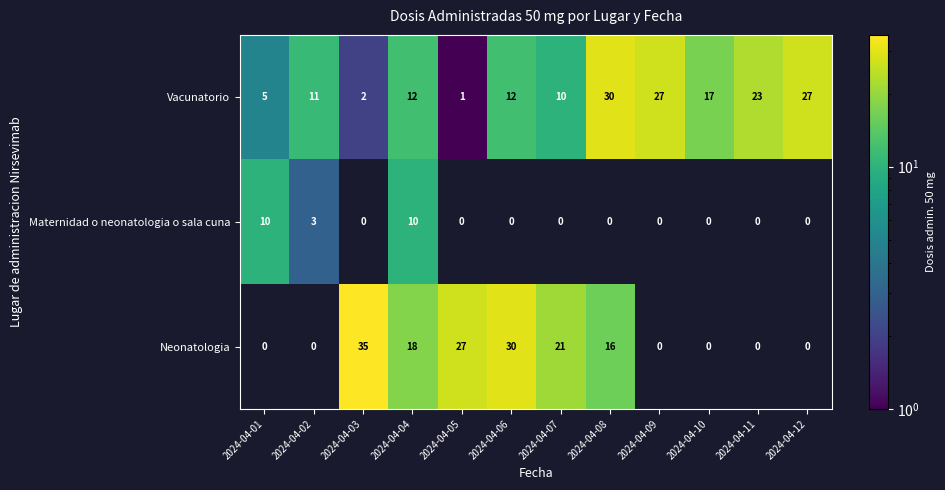

The value of Vacunatorio at 2024-04-09 is 27. True or false?

True